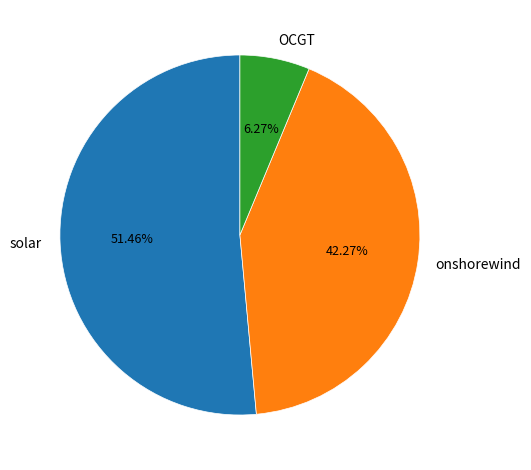

How many slices are in this pie chart?

3